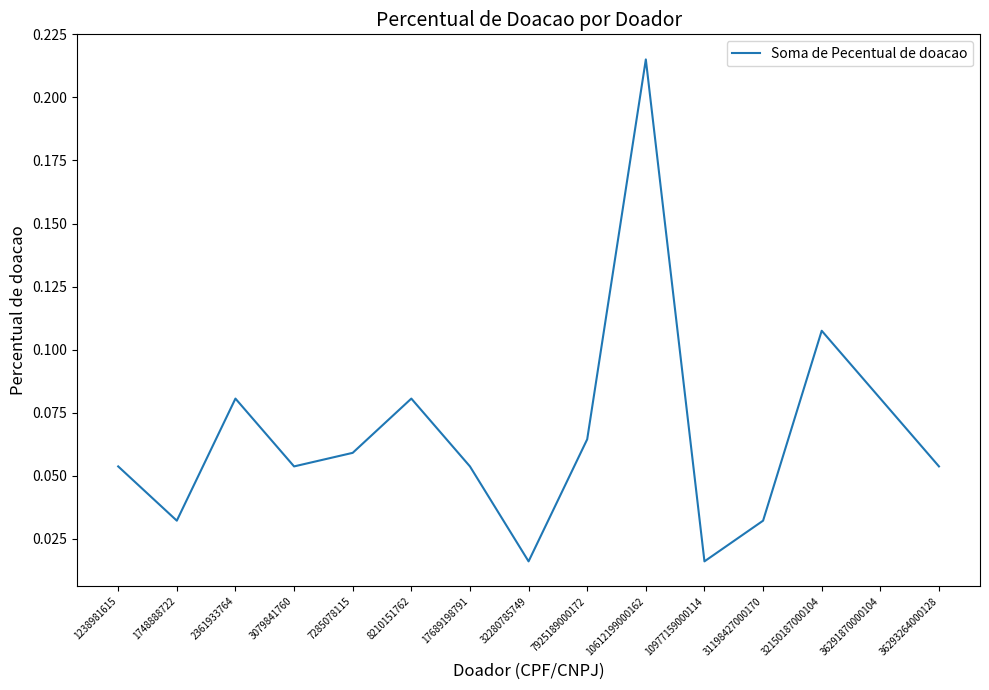

At which category does the chart reach its peak across all series?

10612199000162